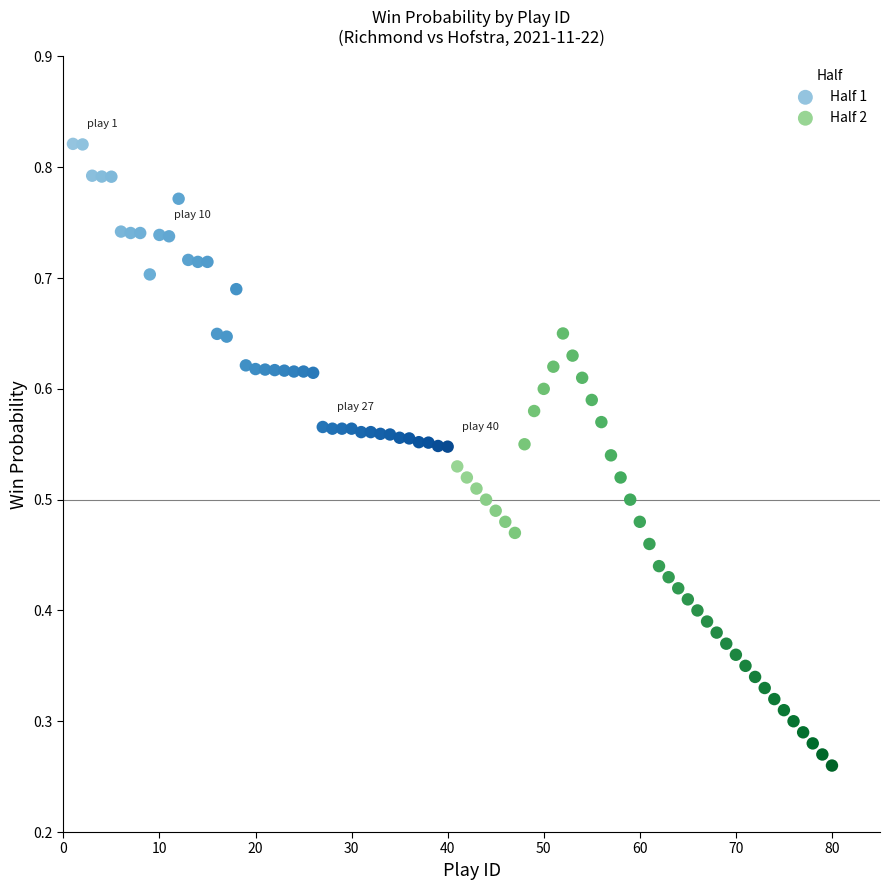

Which series reaches the minimum Y coordinate?

Half 2